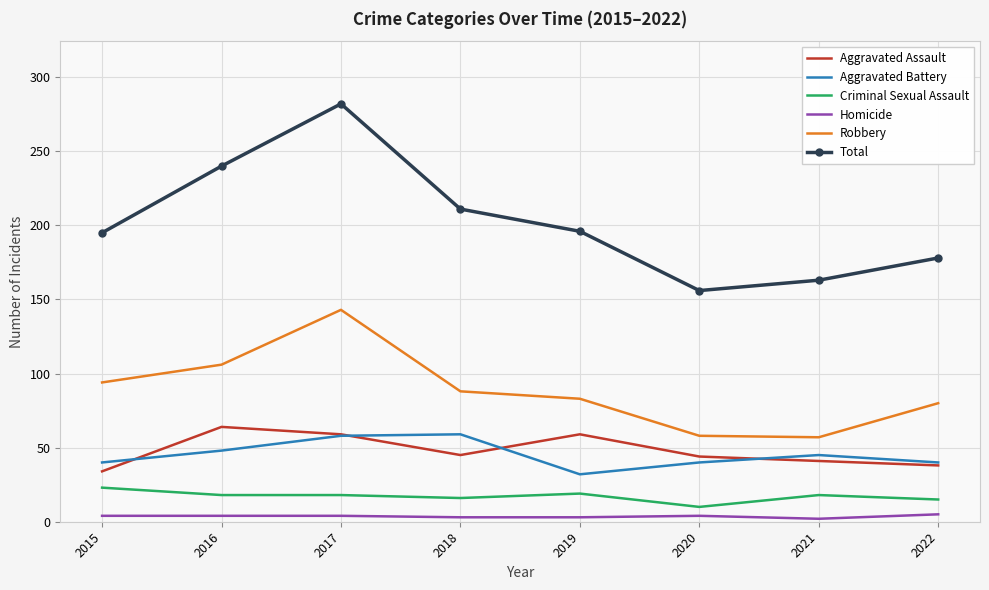

True or false: Aggravated Battery and Homicide cross at least once.

False